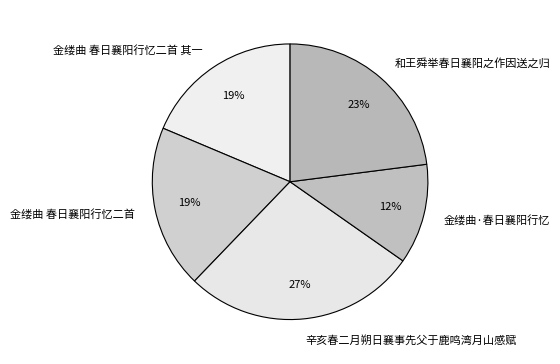

Is 金缕曲 春日襄阳行忆二首 the majority of the pie?

No